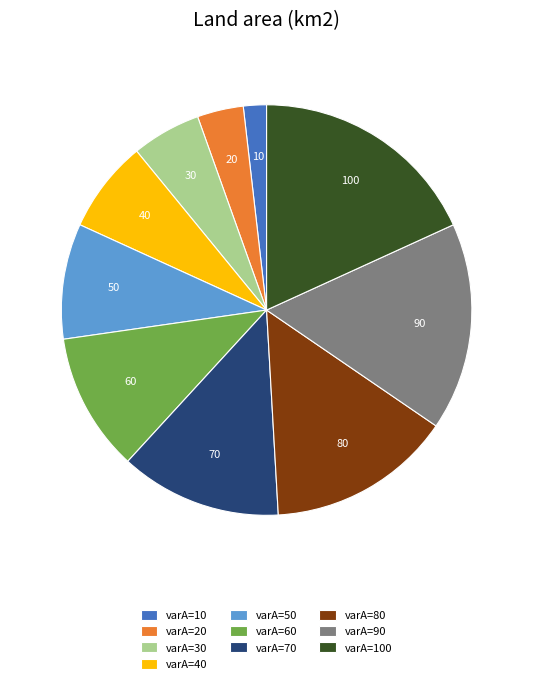

Is it true that varA=10 is 2% of the pie?

True